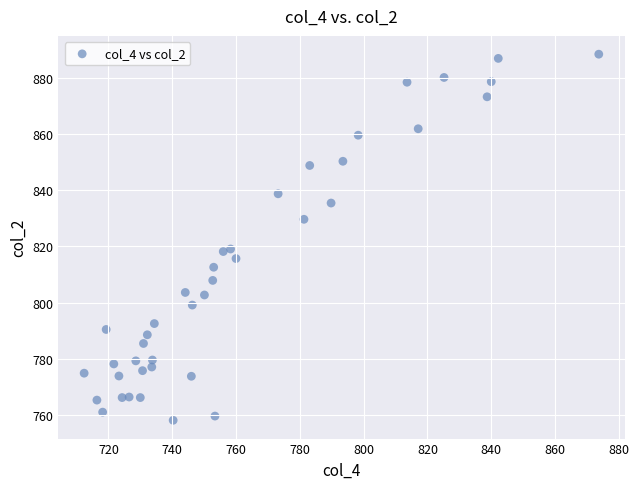

What is the range of Y values (max minus min)?

130.6